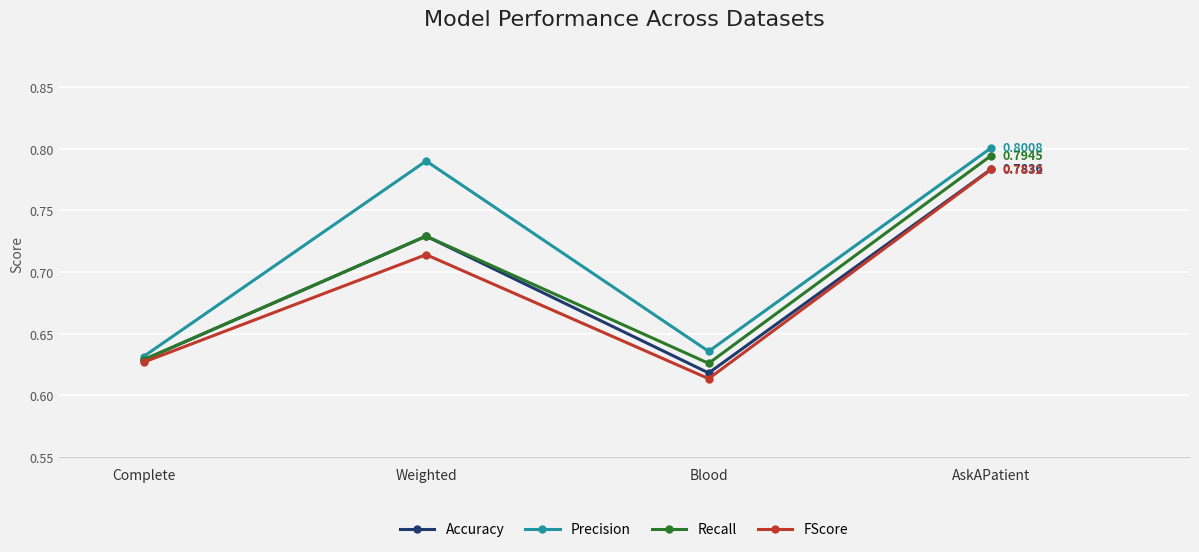

At which category does Precision reach its first local peak?

Weighted